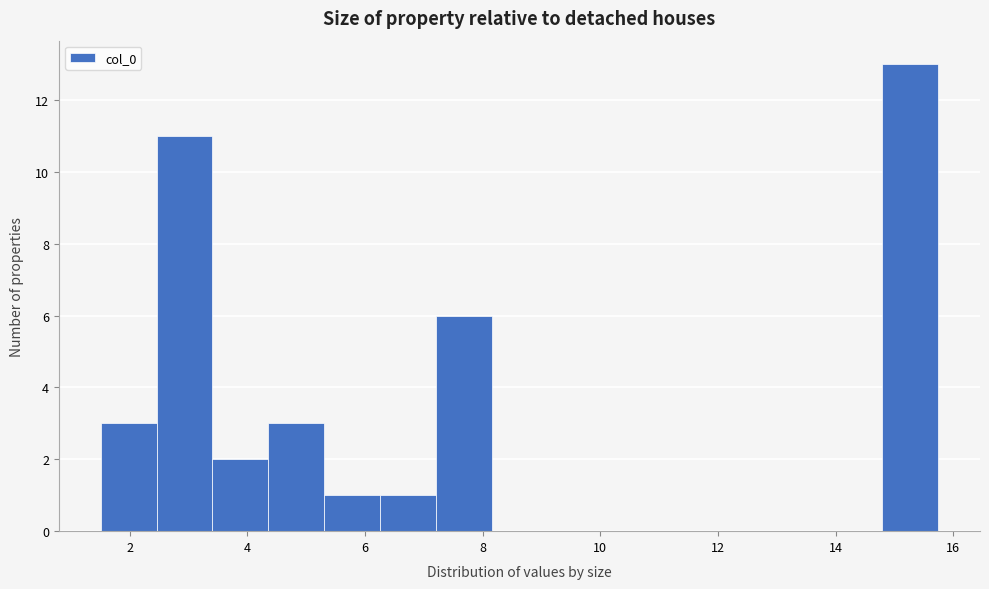

What is the height of the bar covering 6.2 to 7.2 on the x-axis? Neither the bar edges nor the heights are printed on the chart, so give them approximately, as read against the axes.

1